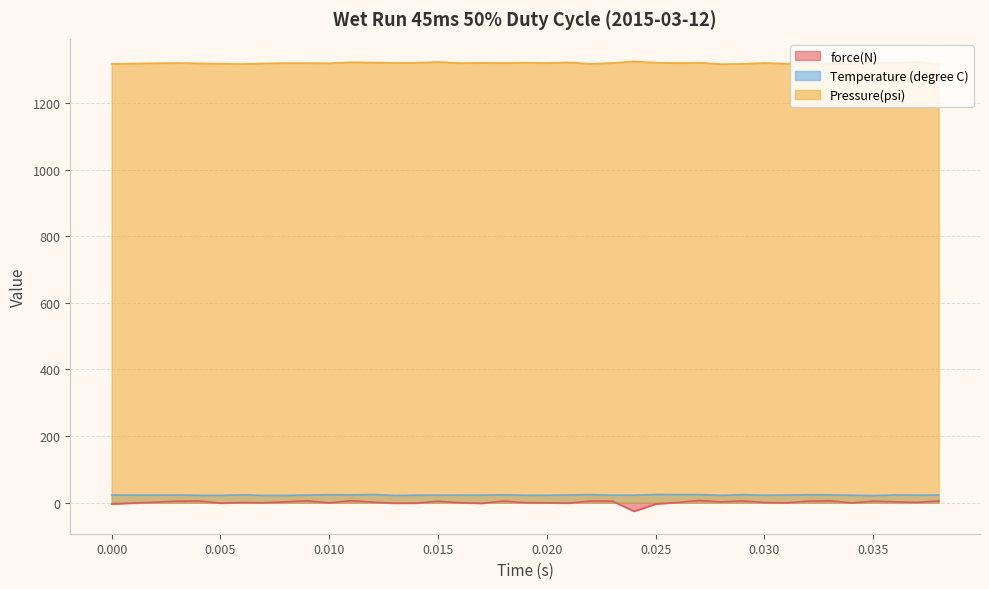

What is the value of the Temperature (degree C) point at the 21st from the left?

23.8